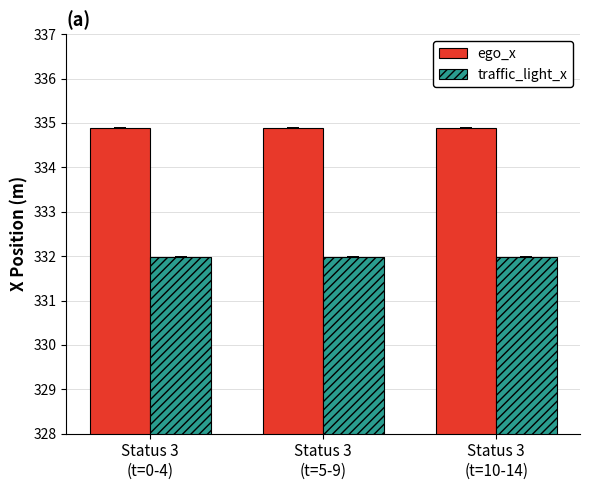

How many distinct data groups are displayed?

2